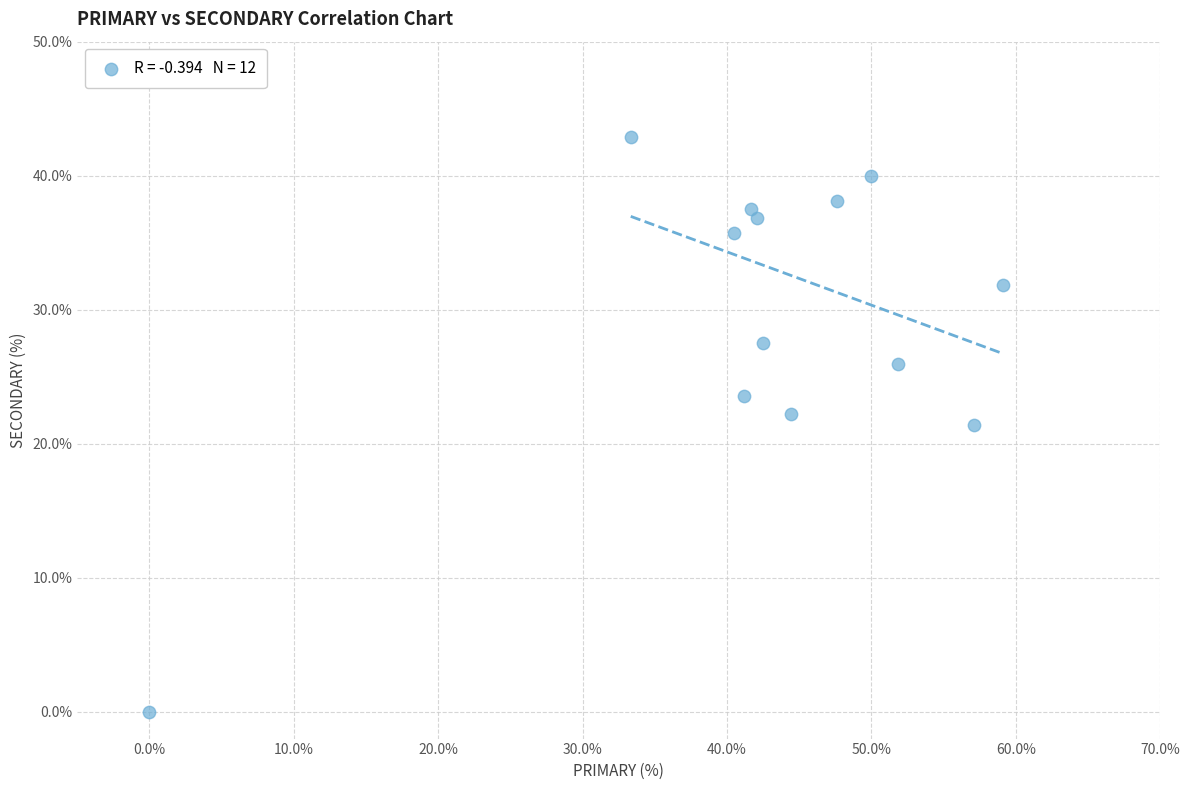

What is the range of X values (max minus min)?

59.1